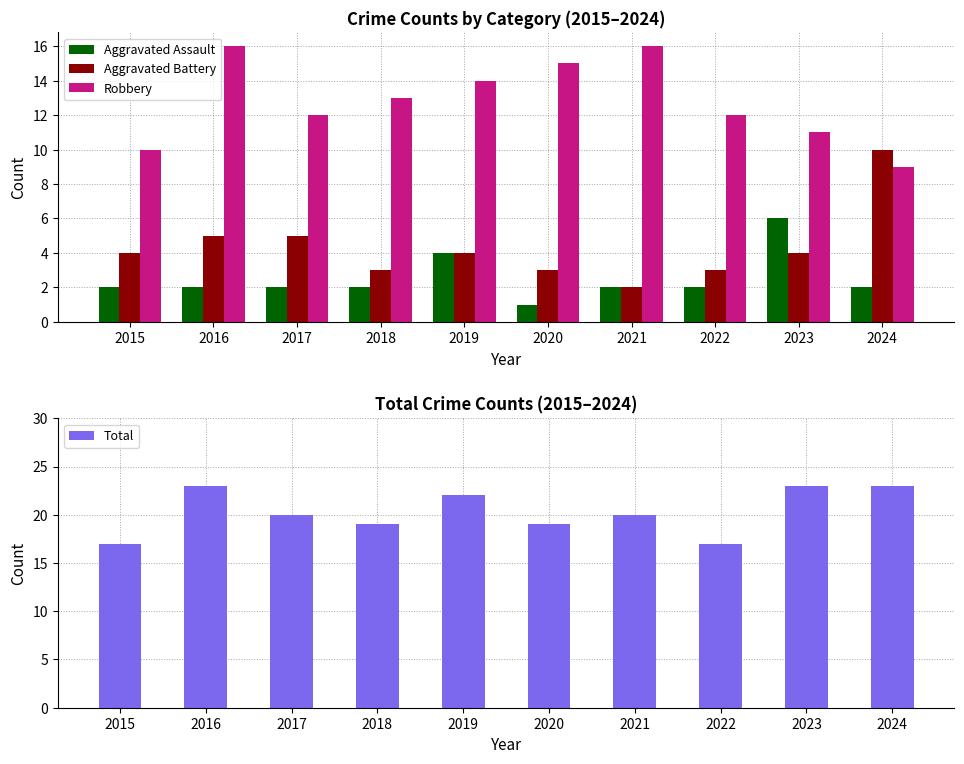

Where is Total nearest to the value 20?

2017